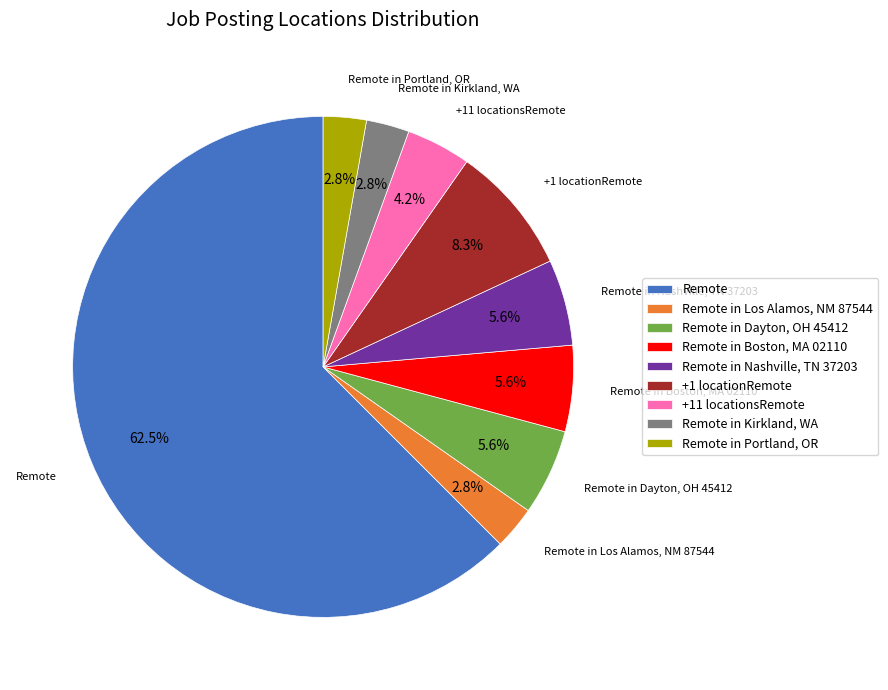

To the nearest percent, what is the average slice percentage?

11%